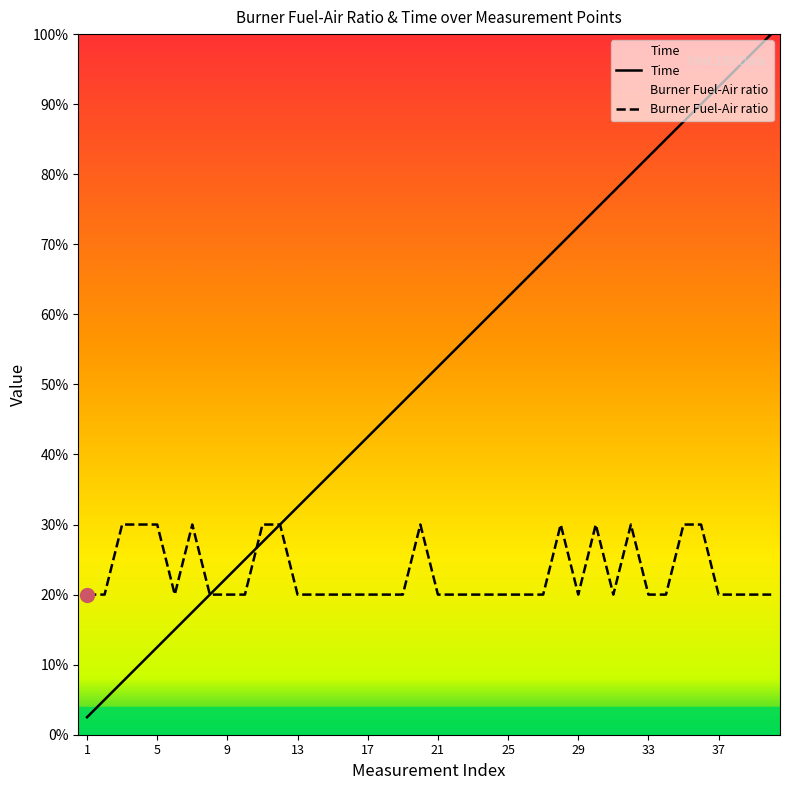

How many lines are shown in the chart?

2